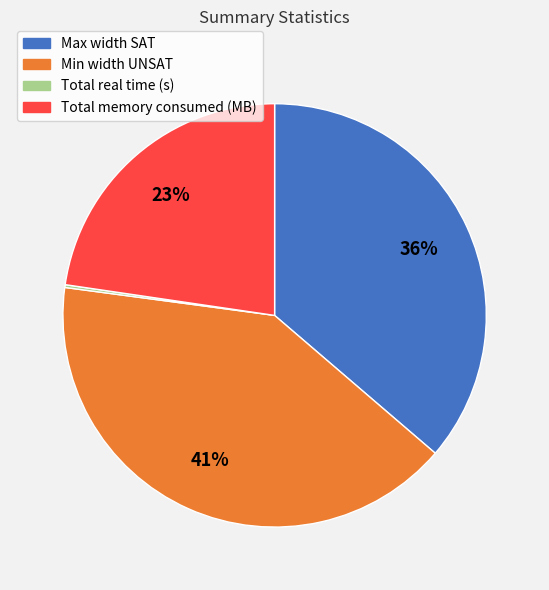

To the nearest percent, what is the combined percentage of Total memory consumed (MB) and Min width UNSAT?

64%